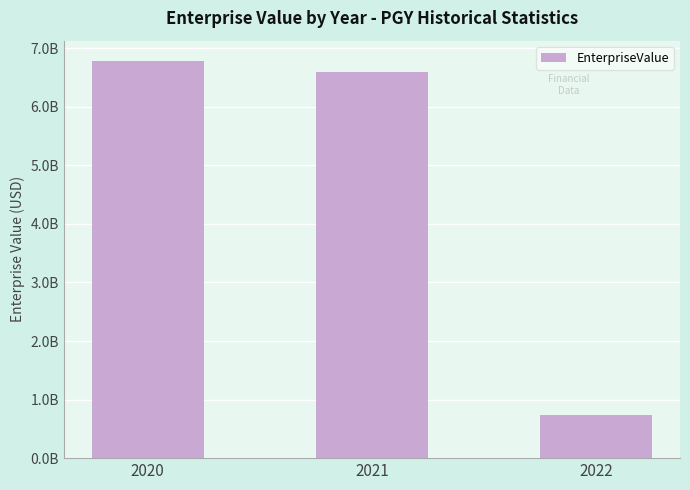

Reading left to right, what are all the values shown in this chart?

6788678760.0	6593315546.7	744889350.2